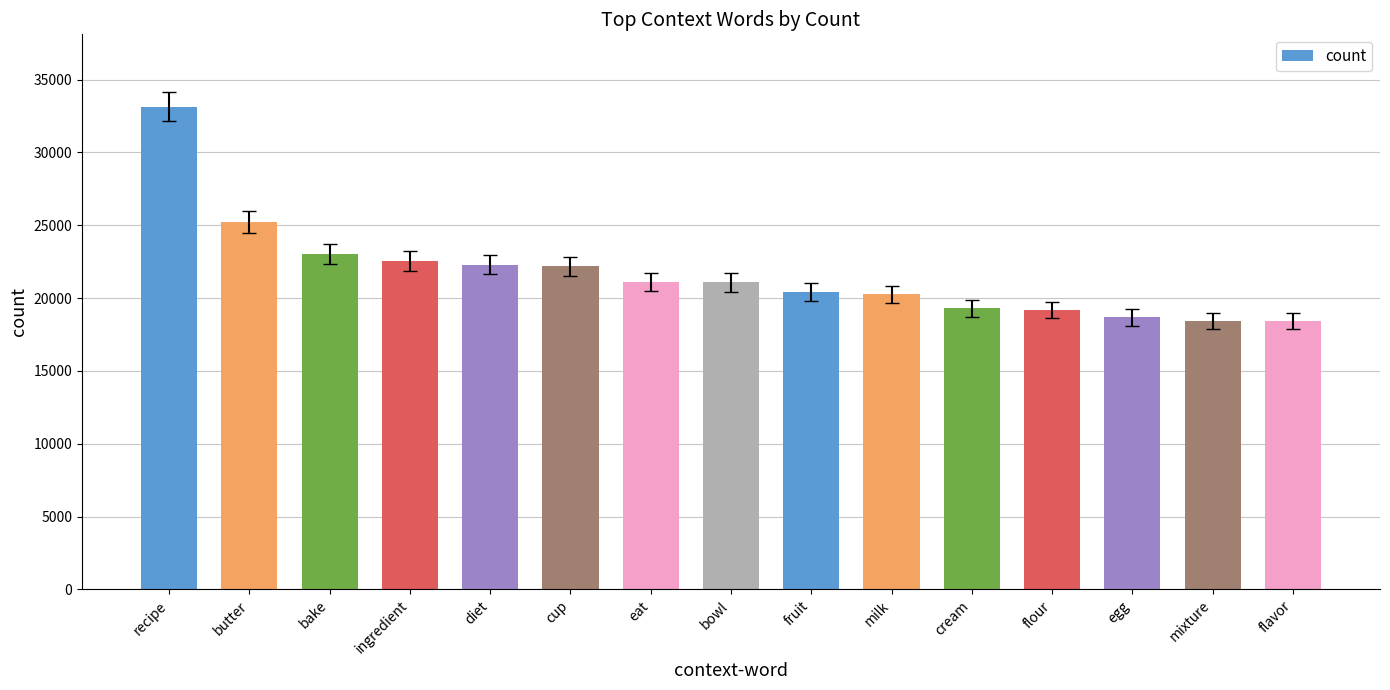

What position from the right is cream?

5